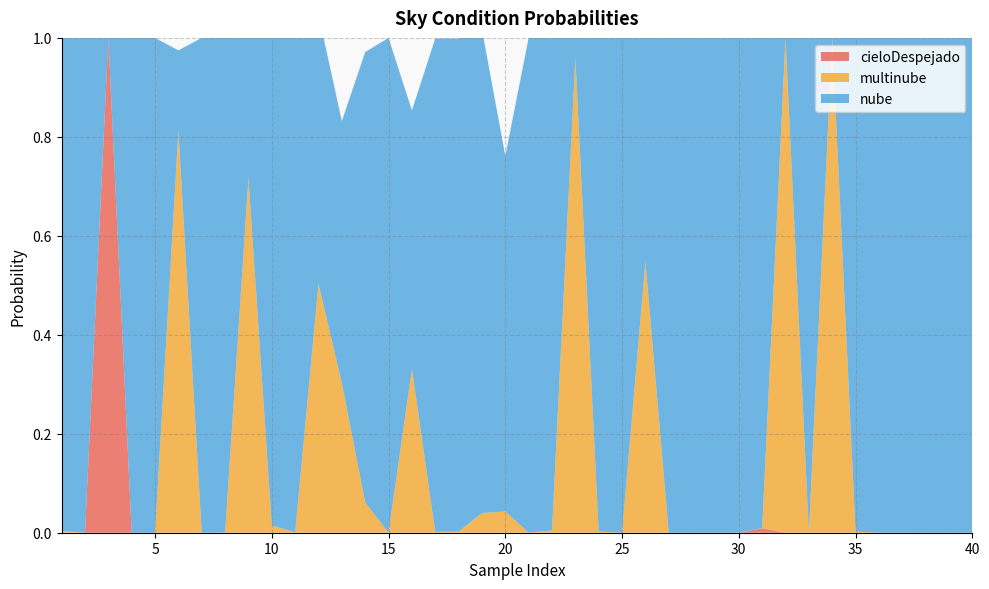

Reading right to left, list all the values displayed in this chart.

cieloDespejado: 40=0.0	39=0.0	38=0.0	37=0.0	36=0.0	35=0.0	34=0.0	33=0.0	32=0.0	31=0.0	30=0.0	29=0.0	28=0.0	27=0.0	26=0.0	25=0.0	24=0.0	23=0.0	22=0.0	21=0.0	20=0.0	19=0.0	18=0.0	17=0.0	16=0.0	15=0.0	14=0.0	13=0.0	12=0.0	11=0.0	10=0.0	9=0.0	8=0.0	7=0.0	6=0.0	5=0.0	4=0.0	3=1.0	2=0.0	1=0.0
multinube: 40=0.0	39=0.0	38=0.0	37=0.0	36=0.0	35=0.0	34=1.0	33=0.0	32=1.0	31=0.0	30=0.0	29=0.0	28=0.0	27=0.0	26=0.5	25=0.0	24=0.0	23=1.0	22=0.0	21=0.0	20=0.0	19=0.0	18=0.0	17=0.0	16=0.3	15=0.0	14=0.1	13=0.3	12=0.5	11=0.0	10=0.0	9=0.7	8=0.0	7=0.0	6=0.8	5=0.0	4=0.0	3=0.0	2=0.0	1=0.0
nube: 40=1.0	39=1.0	38=1.0	37=1.0	36=1.0	35=1.0	34=0.0	33=1.0	32=0.0	31=1.0	30=1.0	29=1.0	28=1.0	27=1.0	26=0.6	25=1.0	24=1.0	23=0.1	22=1.0	21=1.0	20=0.7	19=1.0	18=1.0	17=1.0	16=0.5	15=1.0	14=0.9	13=0.5	12=0.5	11=1.0	10=1.0	9=0.4	8=1.0	7=1.0	6=0.2	5=1.0	4=1.0	3=0.0	2=1.0	1=1.0